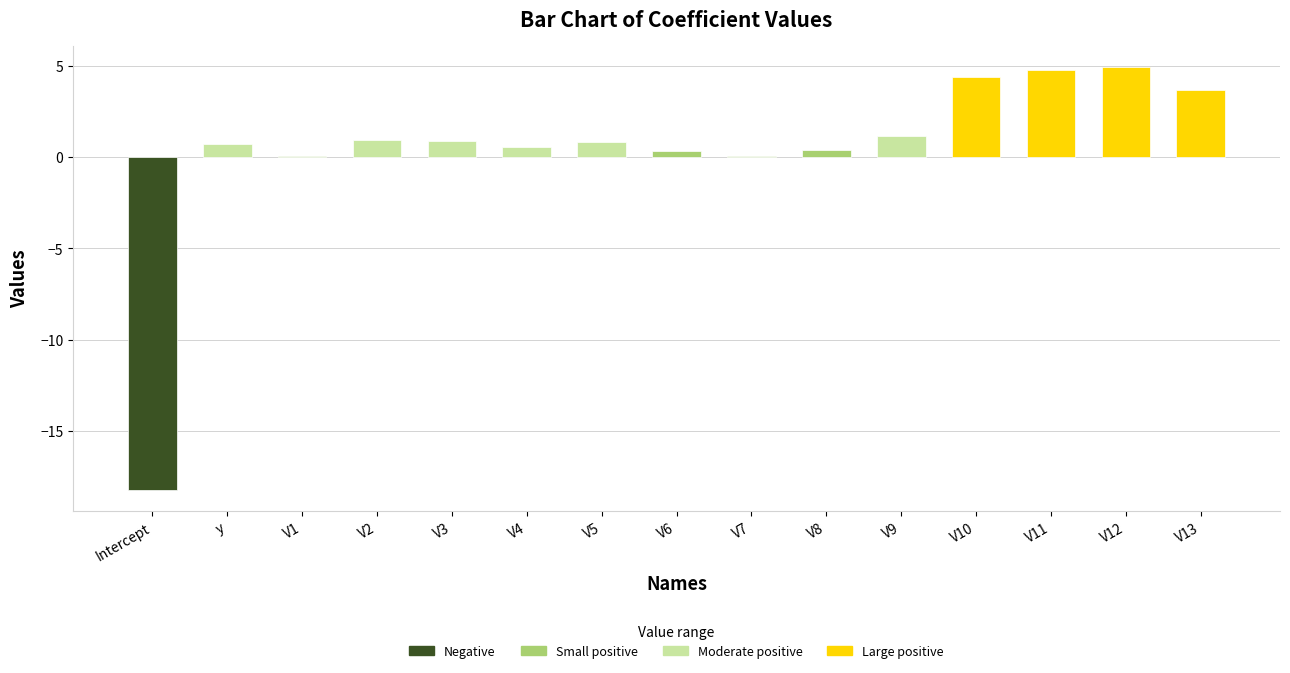

How many series are shown in this chart?

1